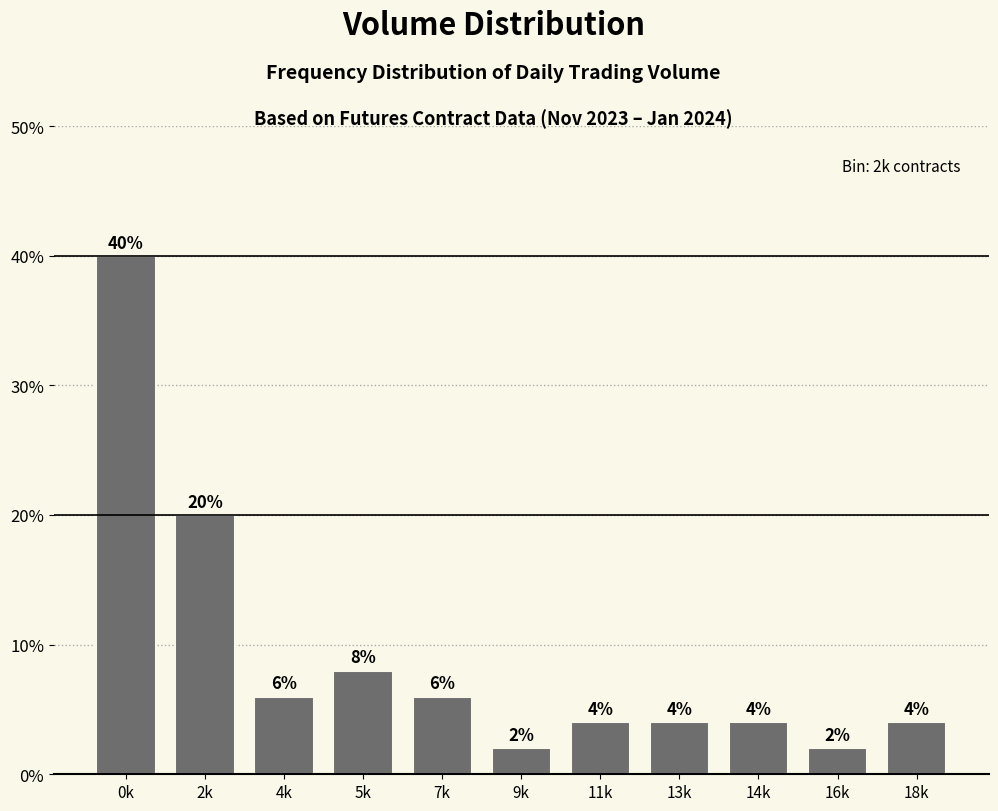

Reading right to left, transcribe all the data shown in this chart.

4	2	4	4	4	2	6	8	6	20	40